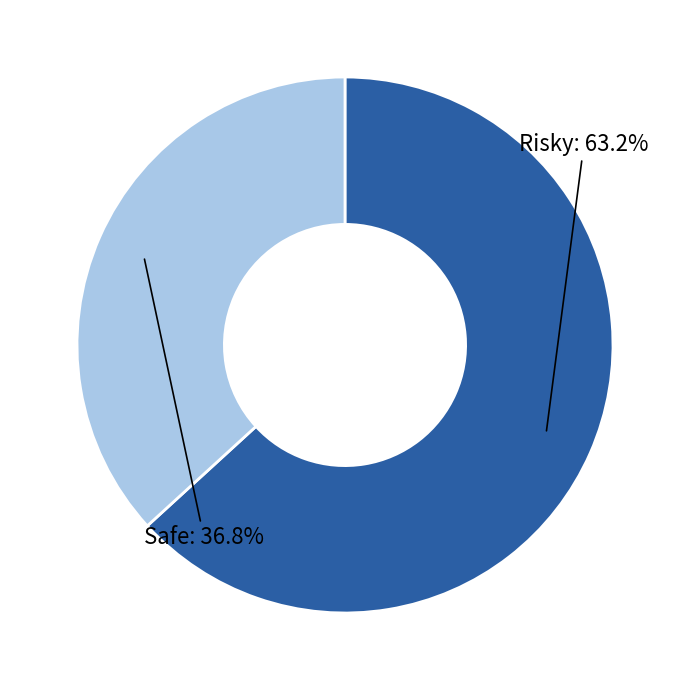

Is there a majority slice in this chart?

Yes